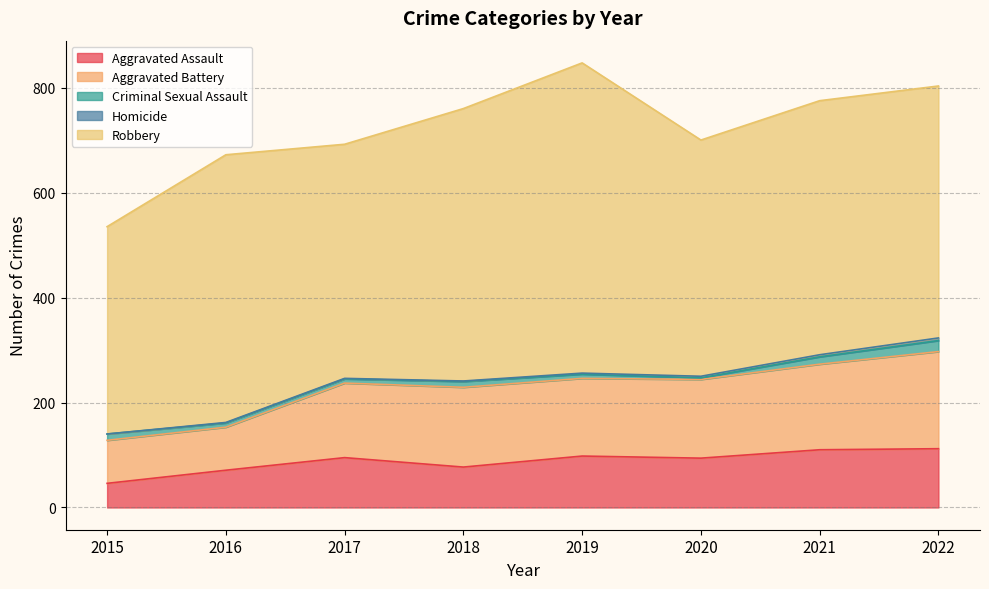

Where is the first local maximum for Robbery?

2016